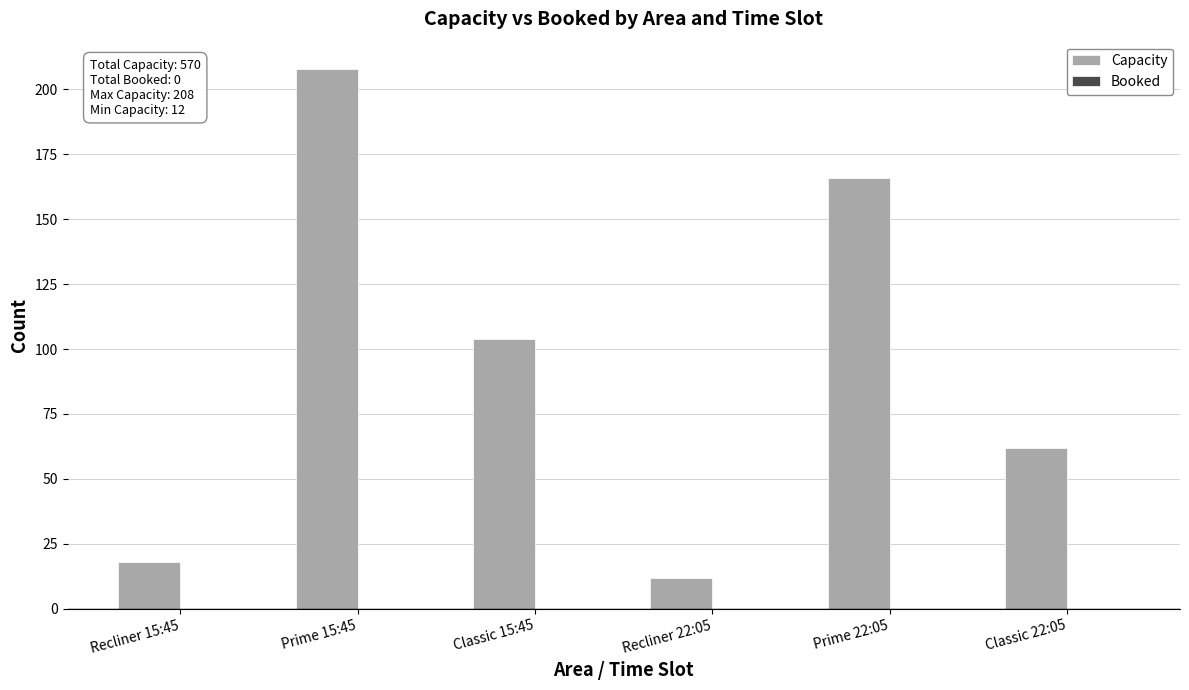

Which category has the highest value across all series?

Prime 15:45